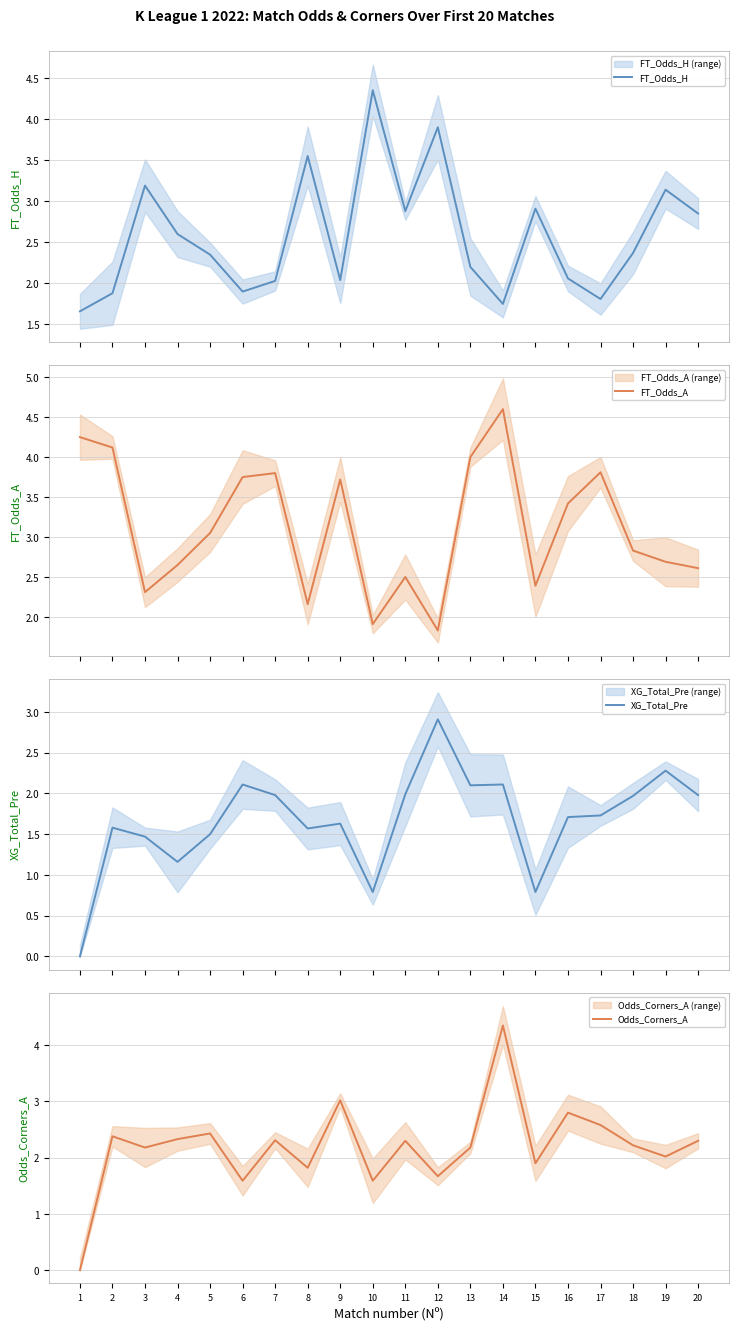

True or false: FT_Odds_A and FT_Odds_H cross at least once.

True